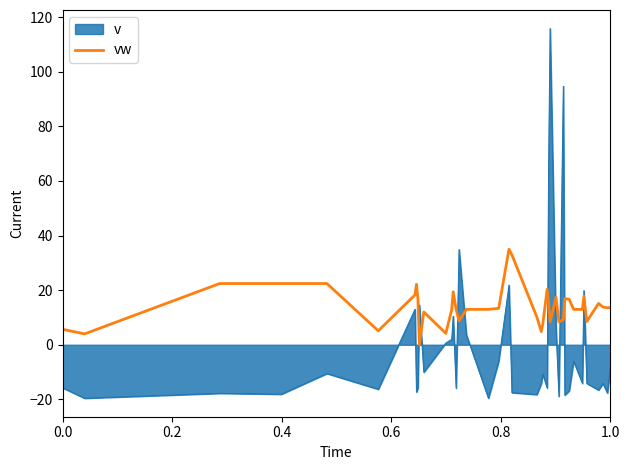

Which series has the widest spread of values?

v